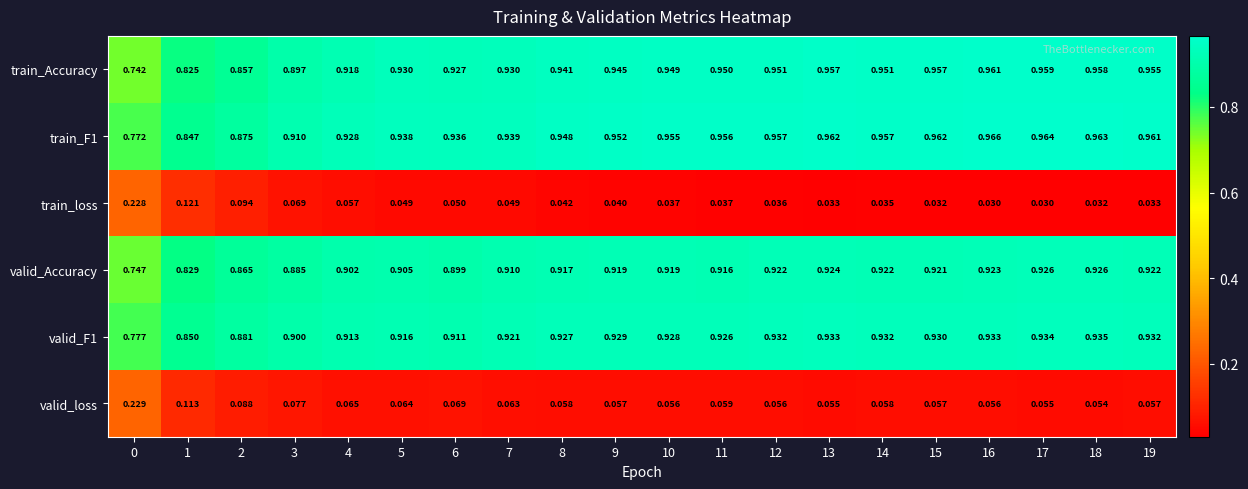

Which series has the widest spread of values?

train_Accuracy